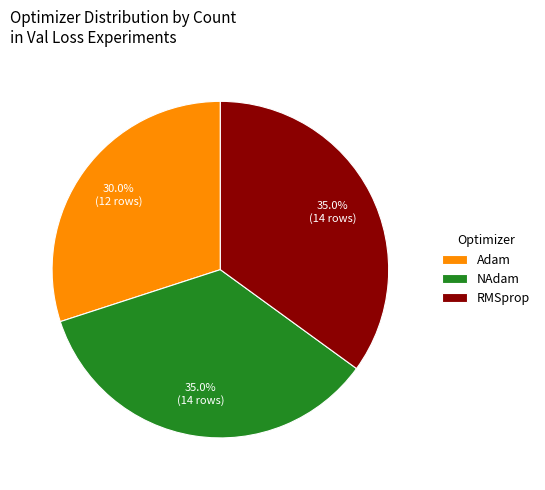

What percentage is the RMSprop slice, to the nearest percent?

35%